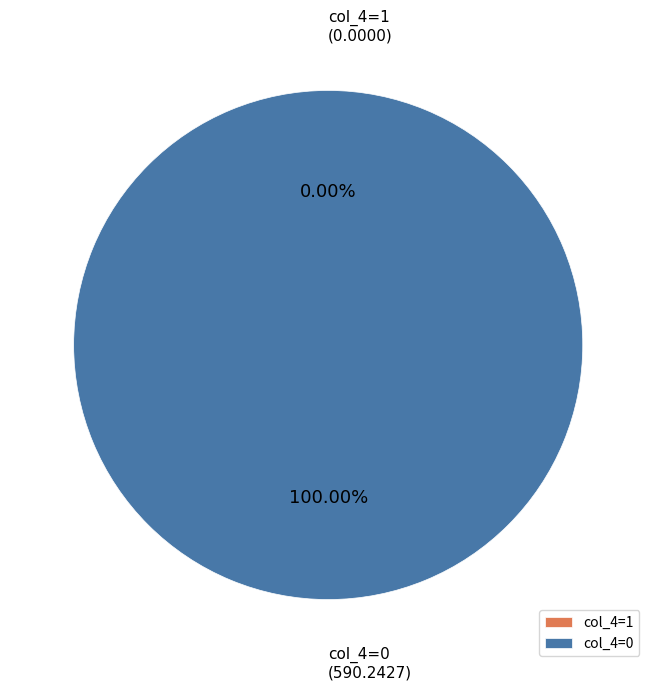

To the nearest percent, what is the combined percentage of 1 and 0?

100%